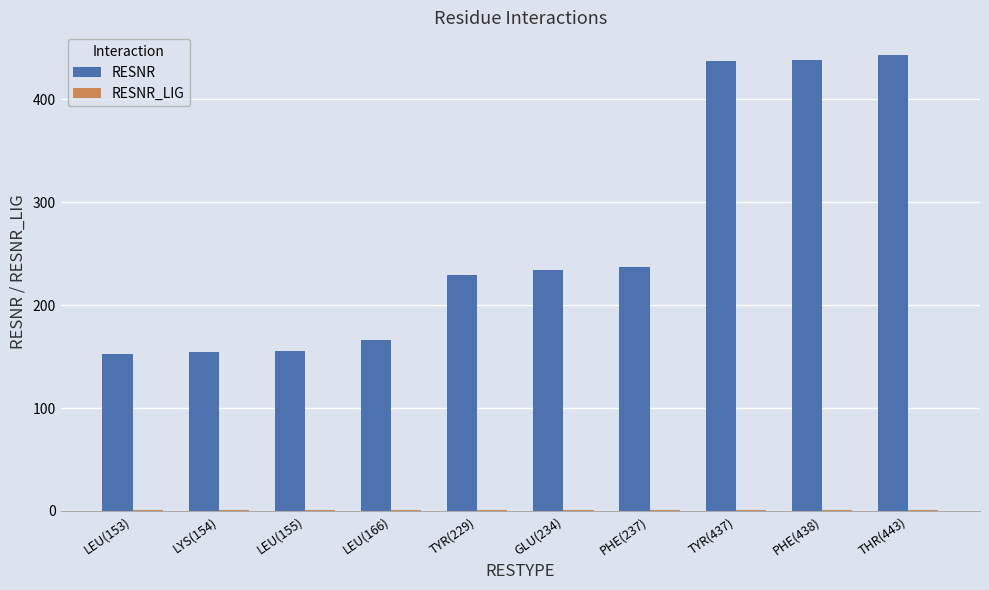

Which series changed the most between LEU(166) and PHE(438)?

RESNR